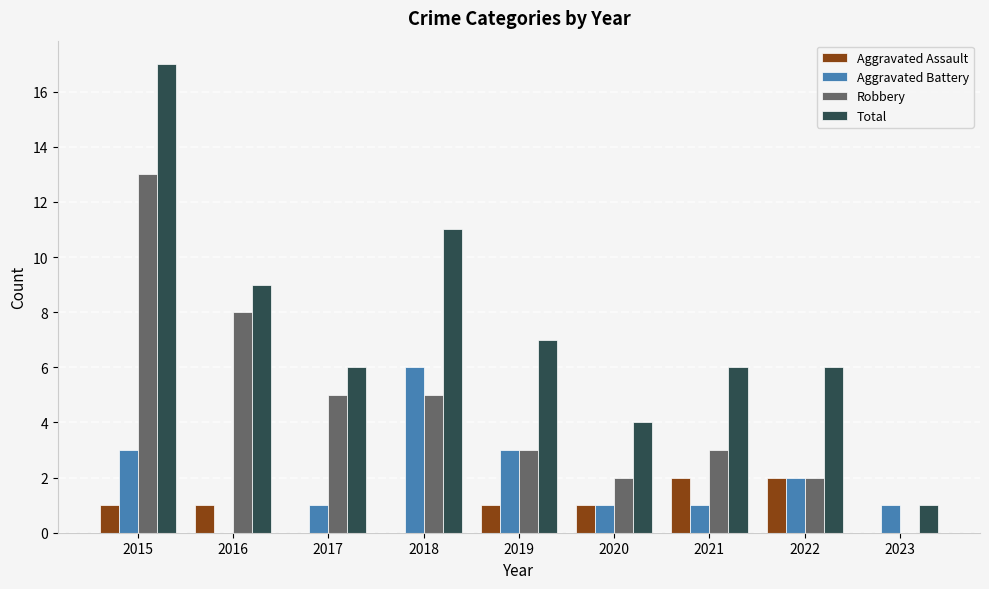

Reading right to left, list all the values displayed in this chart.

Aggravated Assault: 0	2	2	1	1	0	0	1	1
Aggravated Battery: 1	2	1	1	3	6	1	0	3
Robbery: 0	2	3	2	3	5	5	8	13
Total: 1	6	6	4	7	11	6	9	17